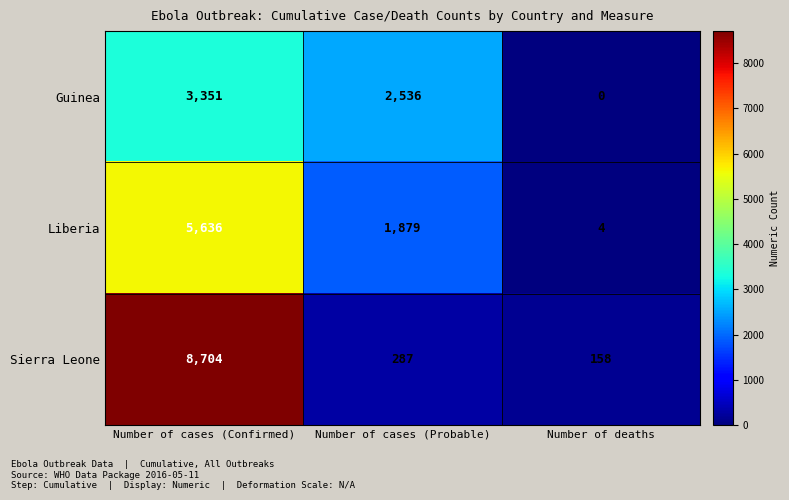

Which series has the largest range (max minus min)?

Sierra Leone